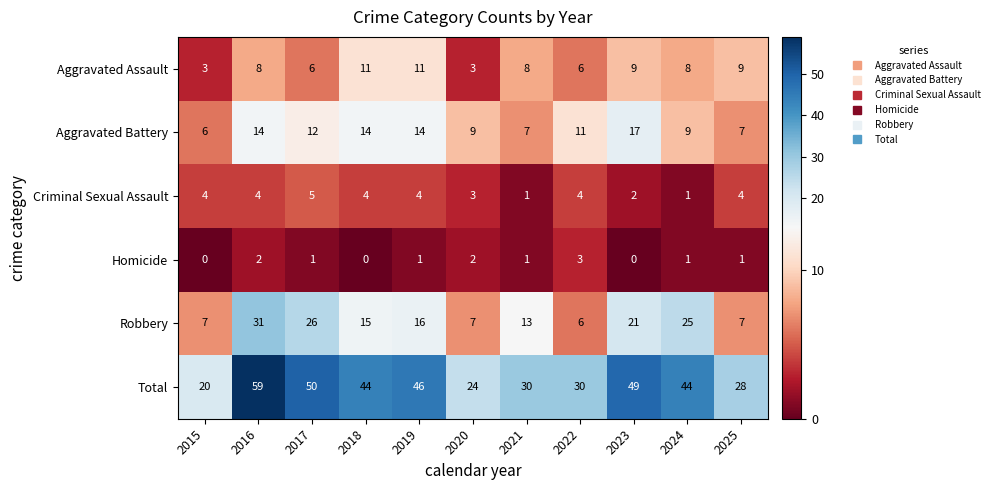

Which series has the widest spread of values?

Total